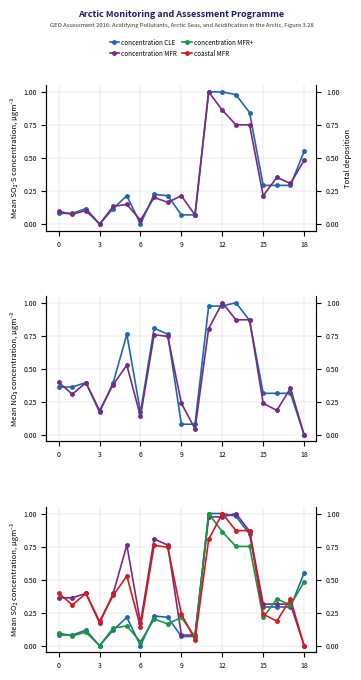

At which category does the chart reach its peak across all series?

11